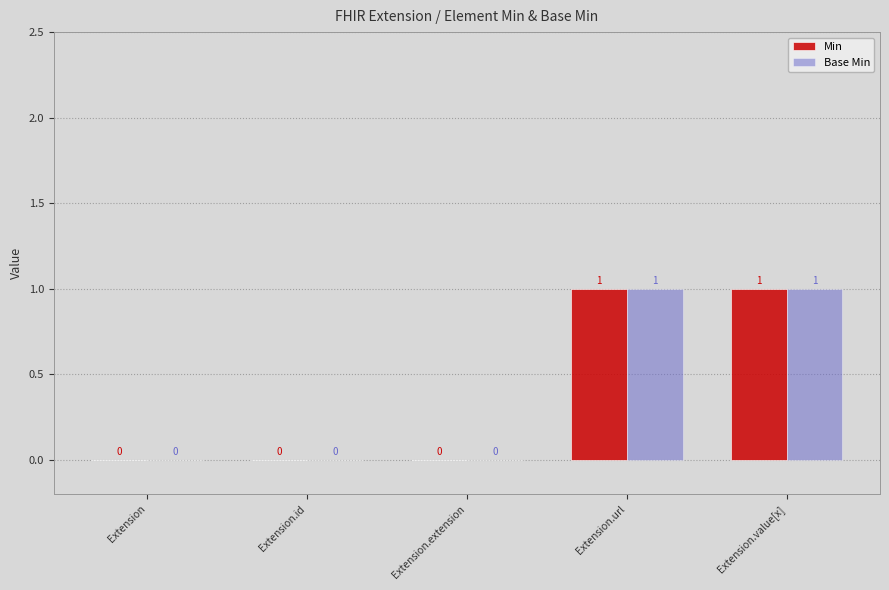

Is the value of Base Min at Extension greater than the value of Min at Extension.value[x]?

No